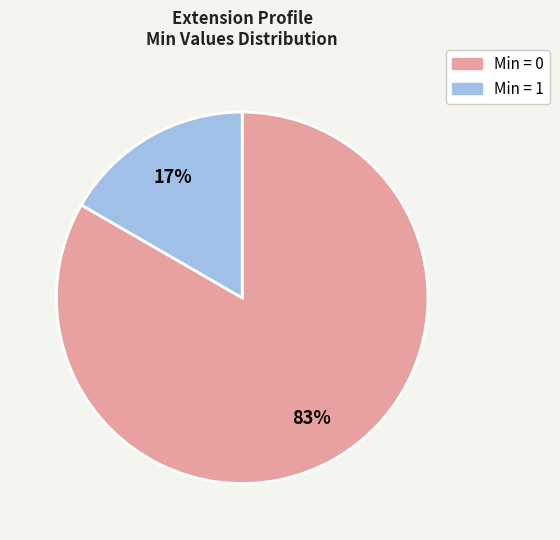

To the nearest percent, what is the average slice percentage?

50%